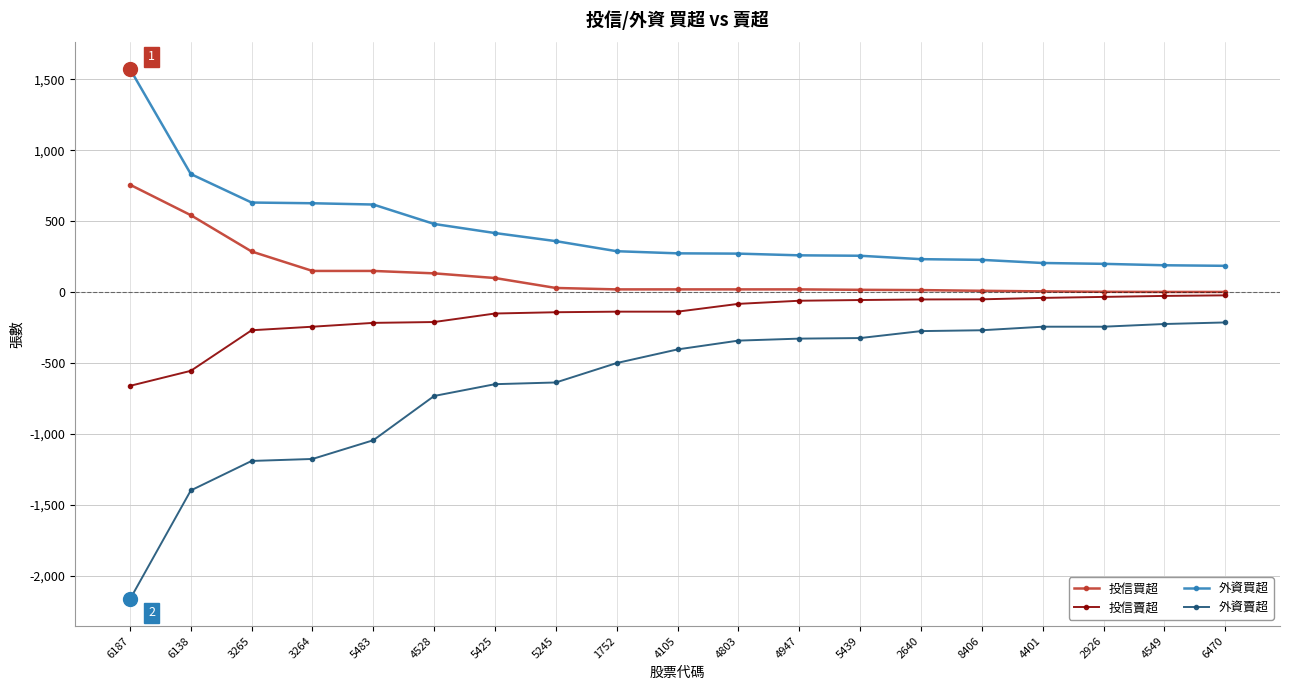

Read the 外資買超 value at 3265, to the nearest 10.

630